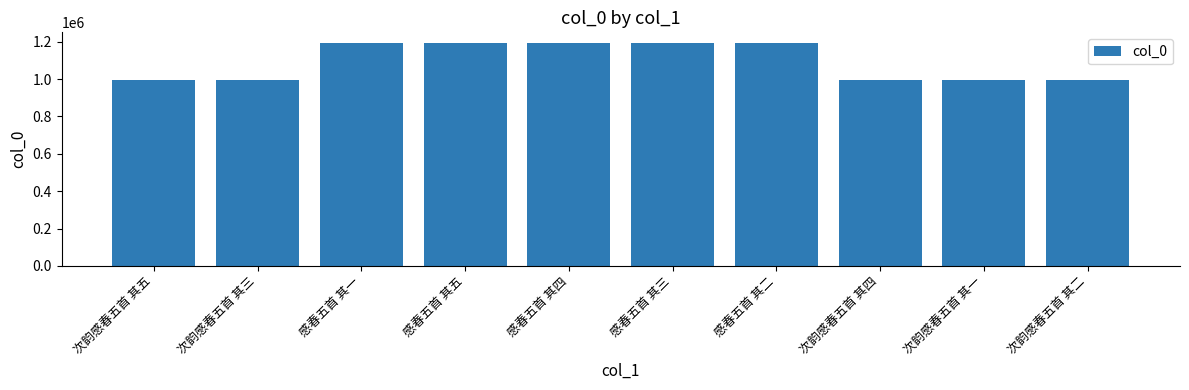

What is the difference between the values at 次韵感春五首 其一 and 感春五首 其五?

194442